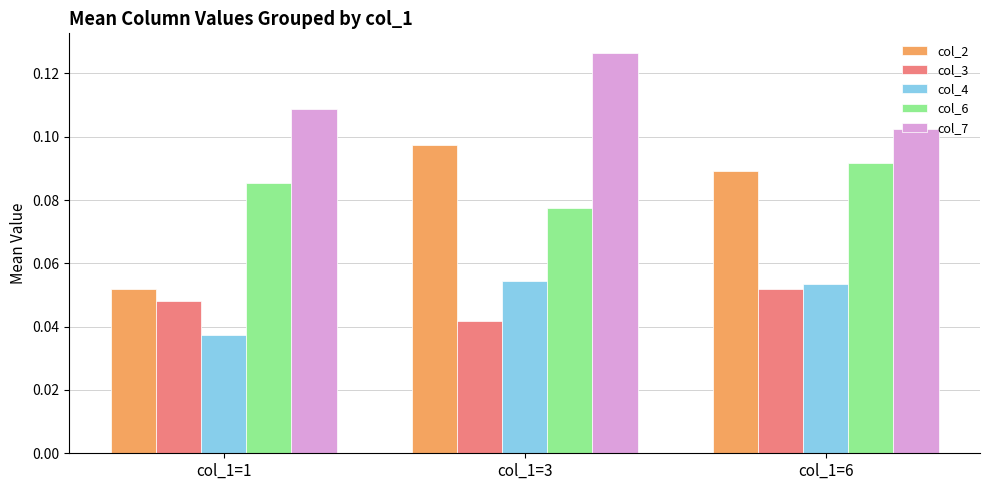

At col_1=6, list the series in order from largest to smallest.

col_7, col_6, col_2, col_4, col_3